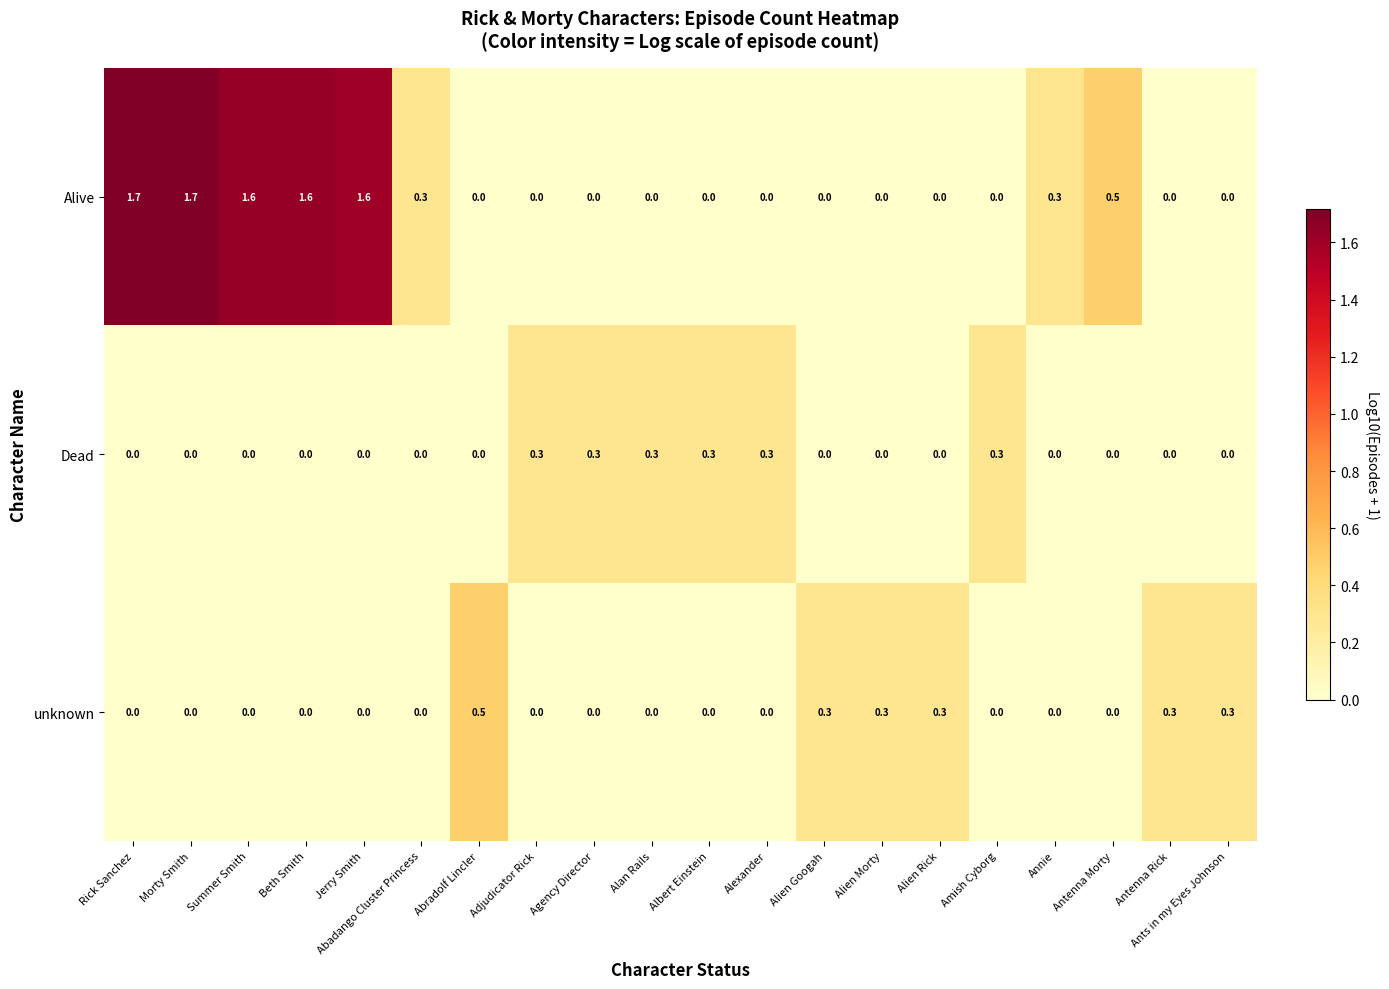

Is the value of Alive at Beth Smith greater than the value of unknown at Abadango Cluster Princess?

Yes